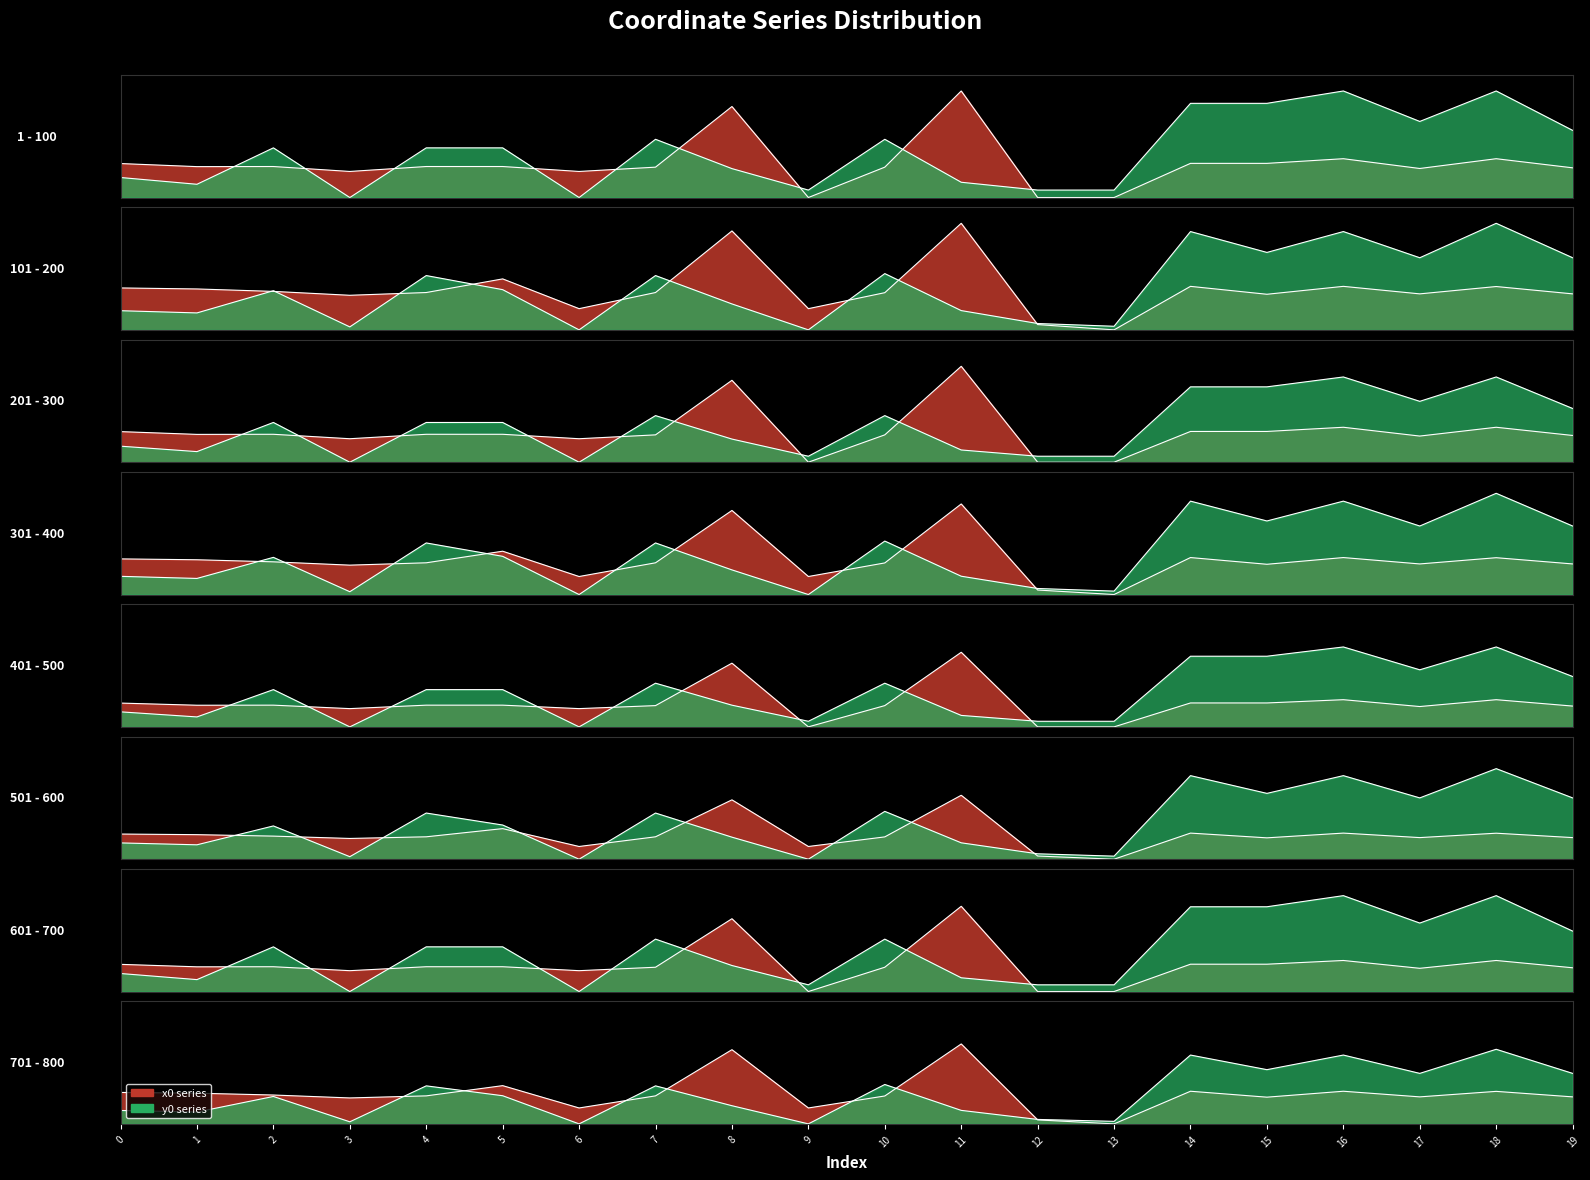

Which series has the widest spread of values?

y0